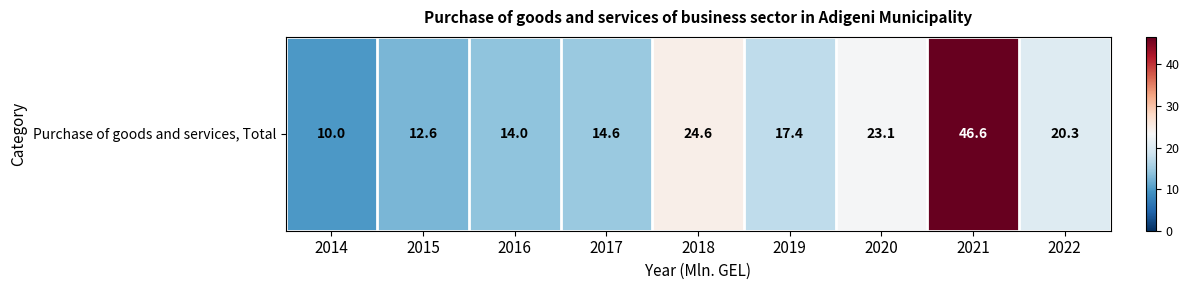

Where does the data first go above 17?

2018